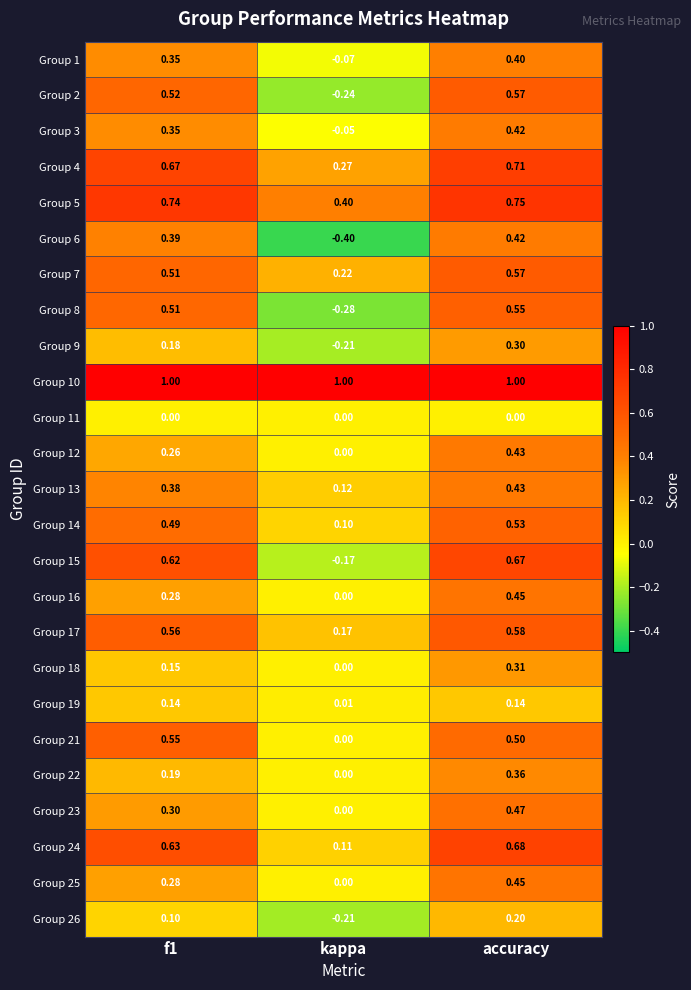

At how many categories does at least one series exceed 0?

3